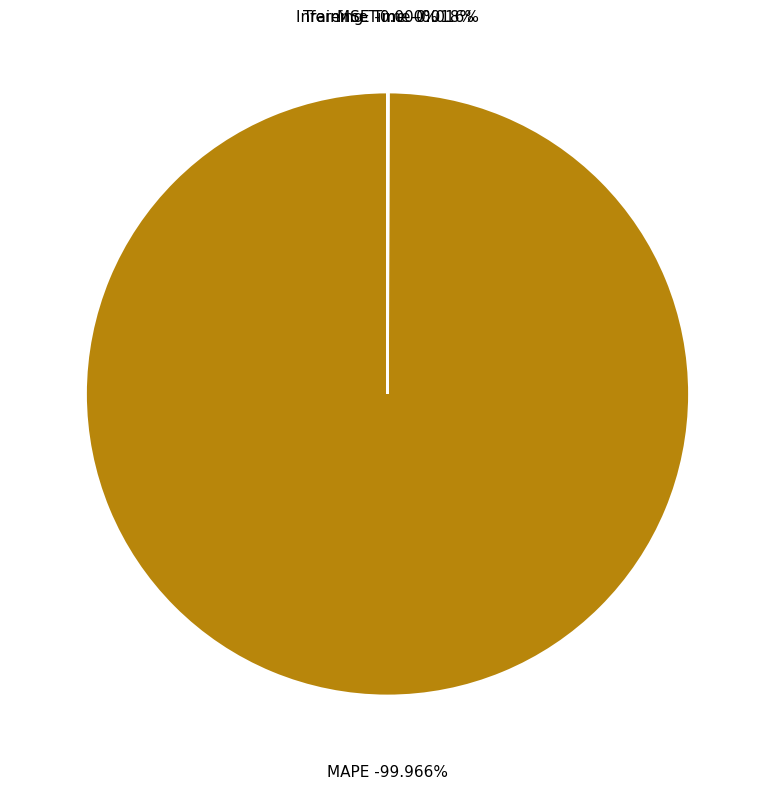

Is the sum of Training Time and MSE greater than half?

No